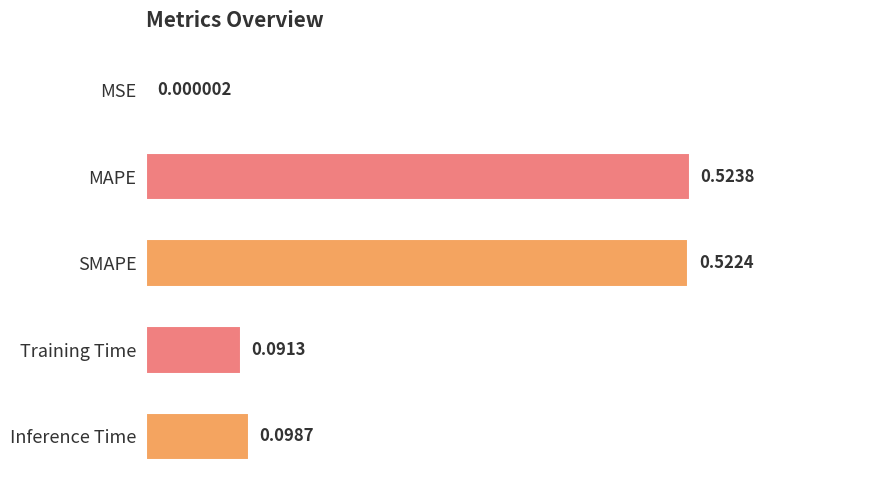

Which has a higher value, Training Time or MSE?

Training Time